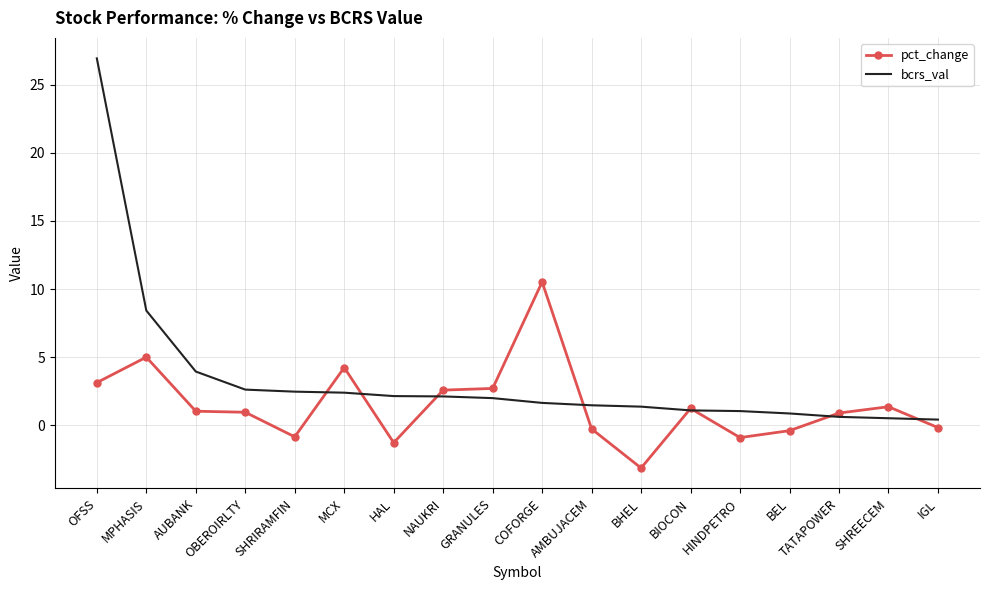

What is the approximate value of bcrs_val at HAL?

2.2